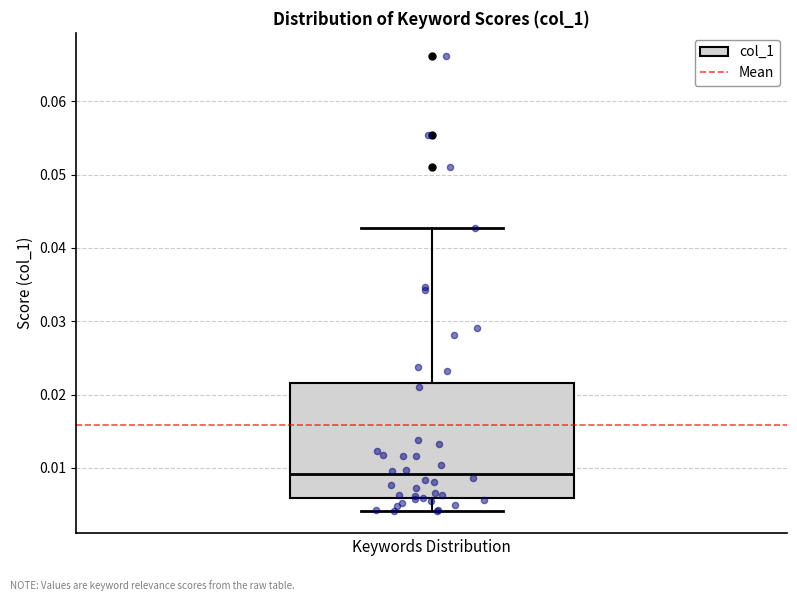

Read this box plot against the y-axis: the position of the median line, the range covered by the box, and the ends of both whiskers. The values are not printed on the chart, so give them approximately, as read against the axis.

median 0.009, box 0.006 to 0.022, whiskers 0.004 to 0.043